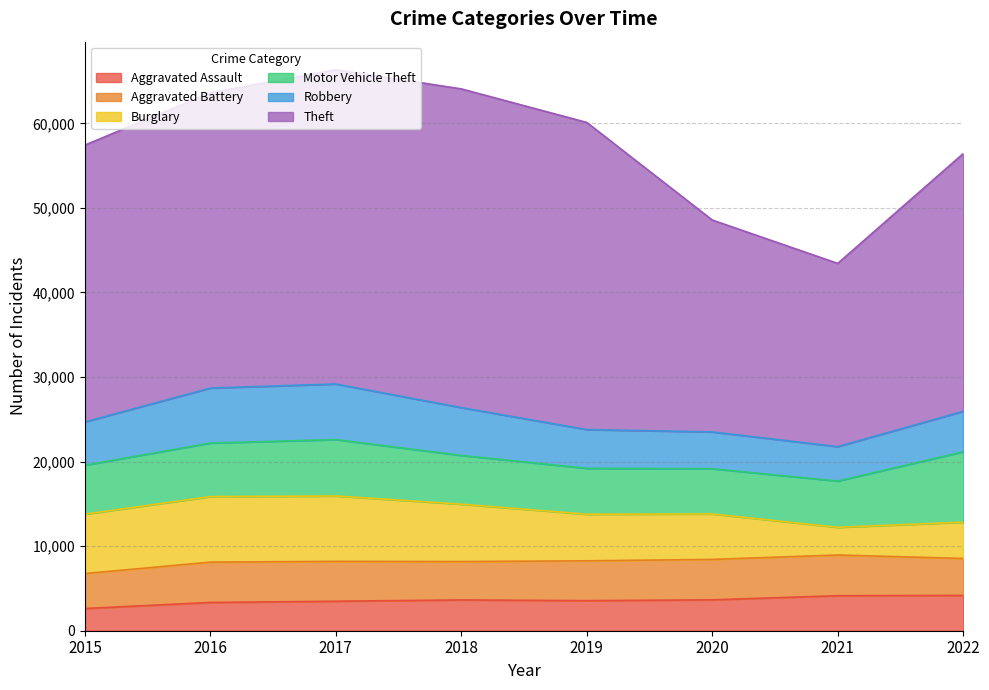

Which series changed the most between 2018 and 2022?

Theft